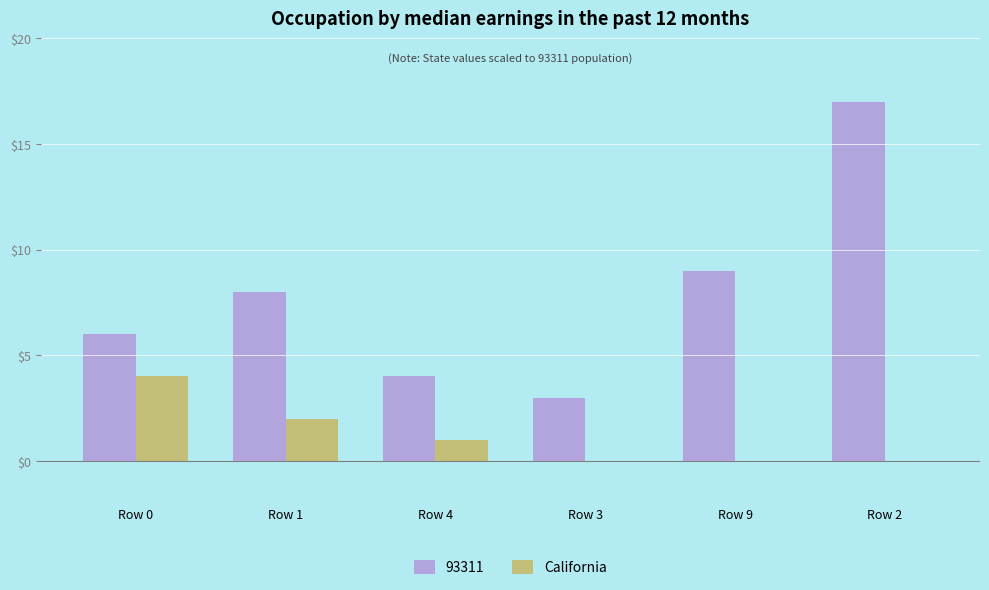

How many groups of bars are there?

6